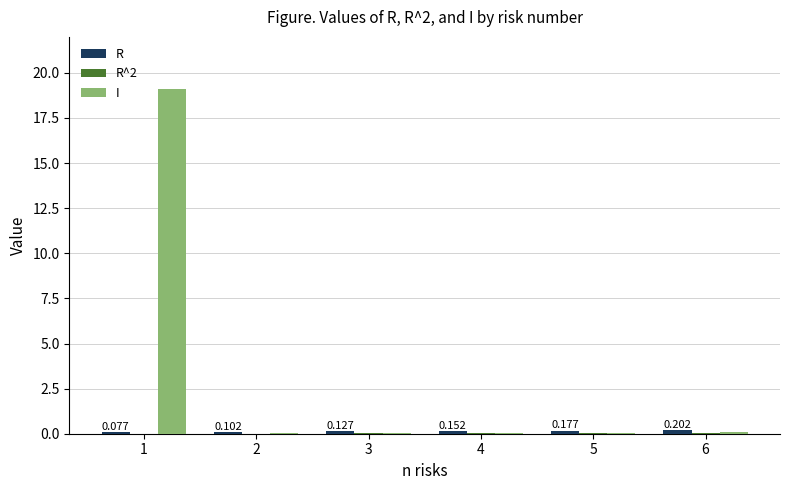

Which series has the largest total across all categories?

I